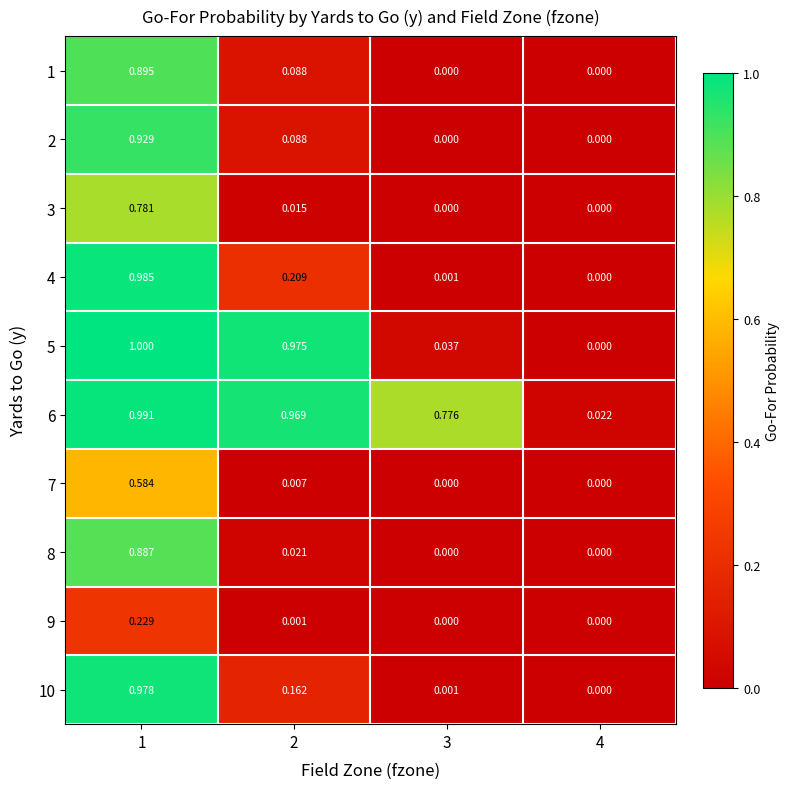

Count the number of categories in the chart.

4